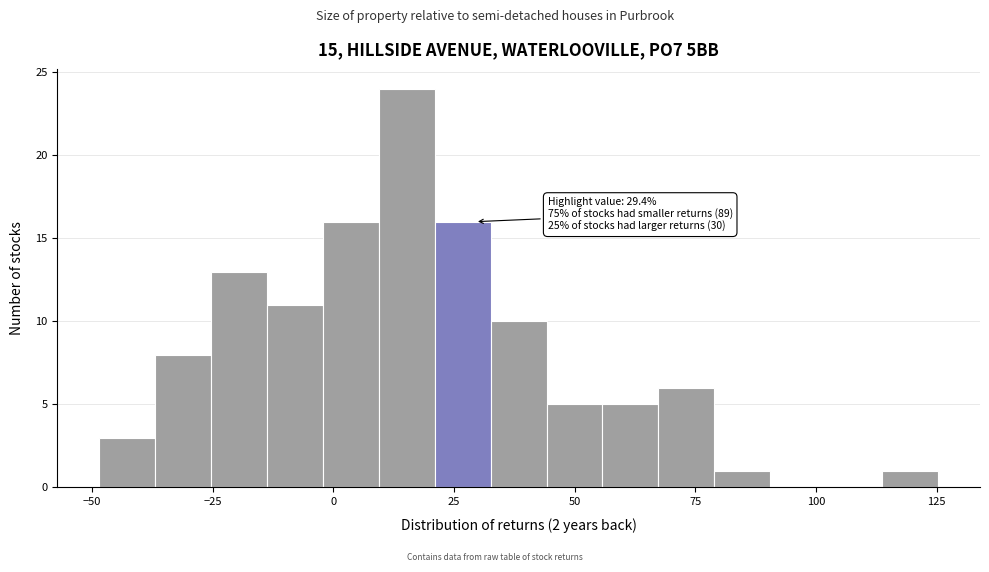

Read against the x-axis, roughly where is the centre of the tallest bar?

15